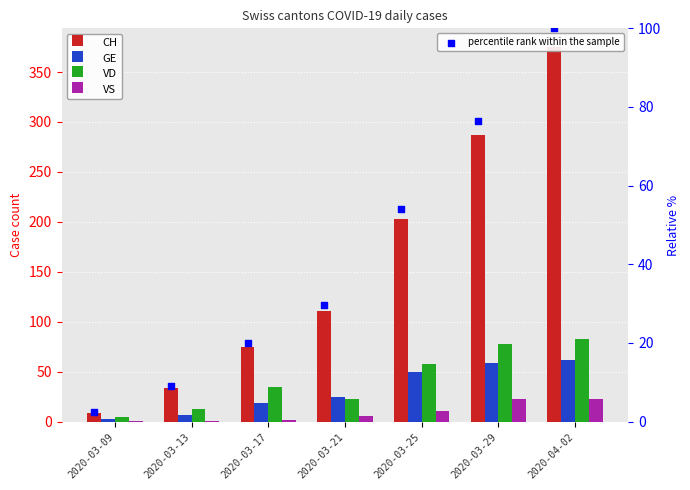

Is the value of GE at 2020-04-02 greater than the value of VS at 2020-03-09?

Yes